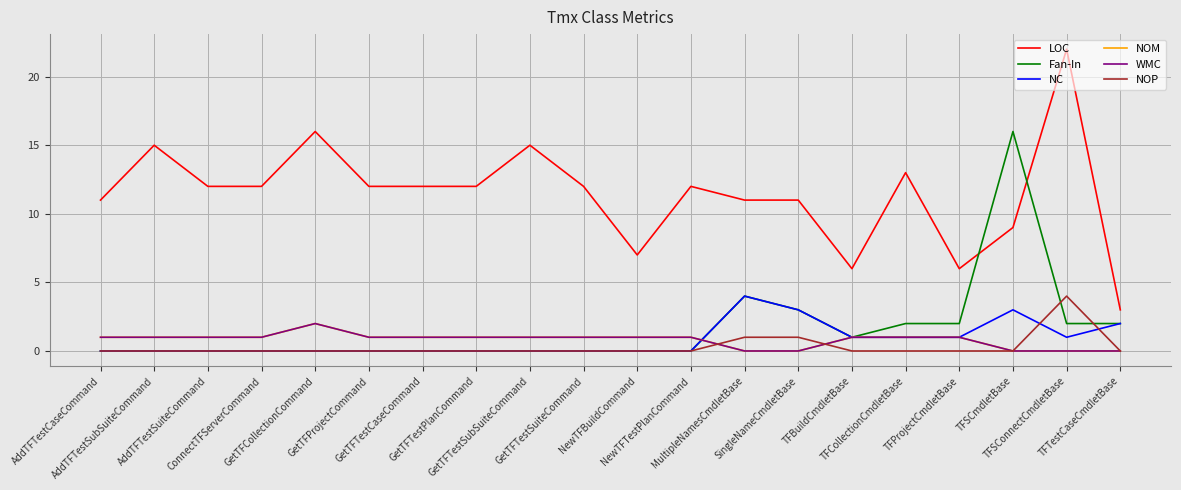

Where does the WMC series first go above 1?

GetTFCollectionCommand